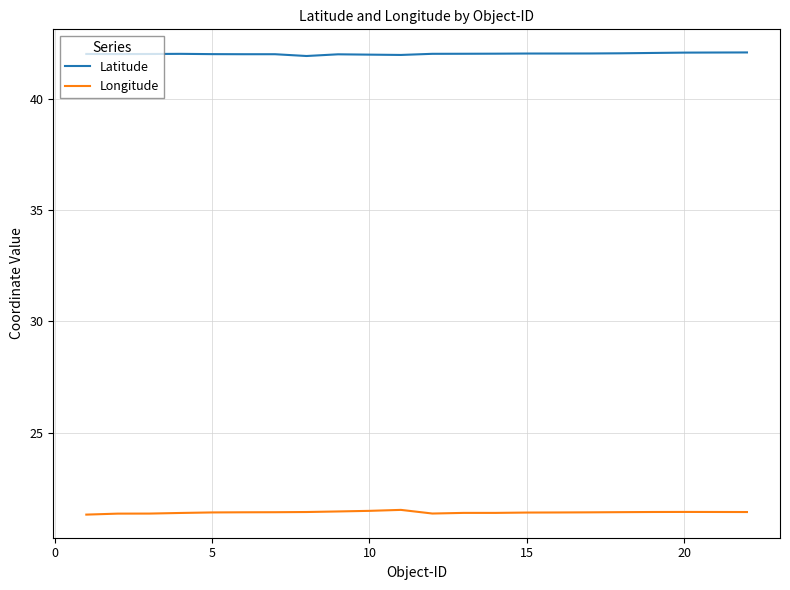

List the series in order of their peak value, highest first.

Latitude, Longitude